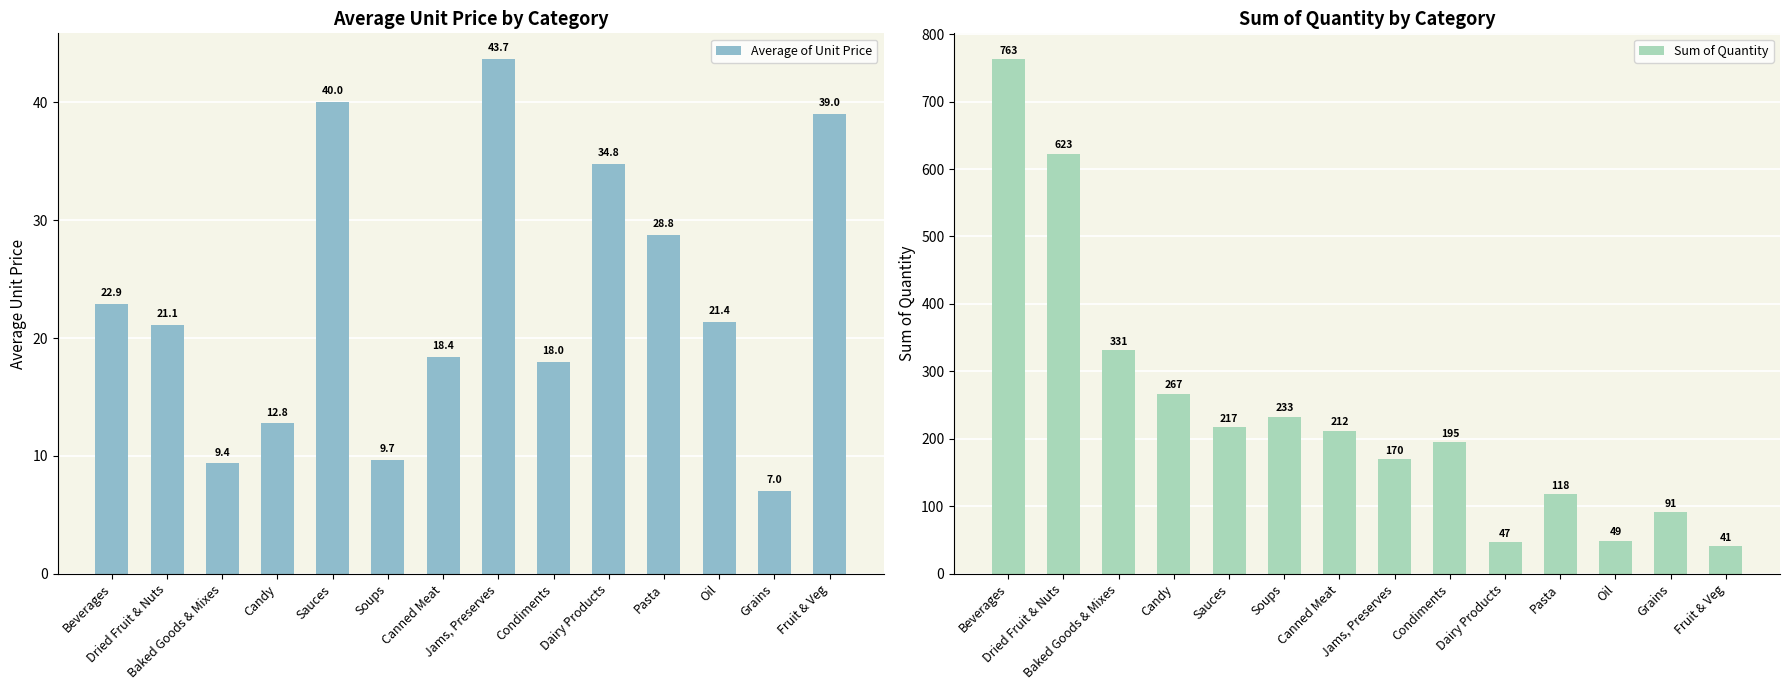

What is the difference between the highest and lowest values at Soups?

223.3